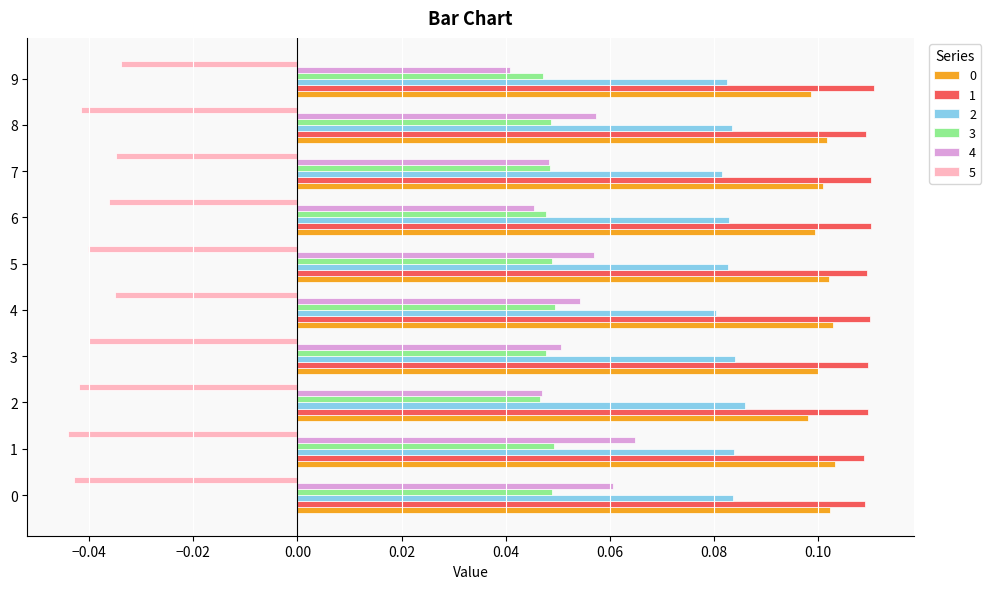

What is the sum of all 5 values?

-0.4